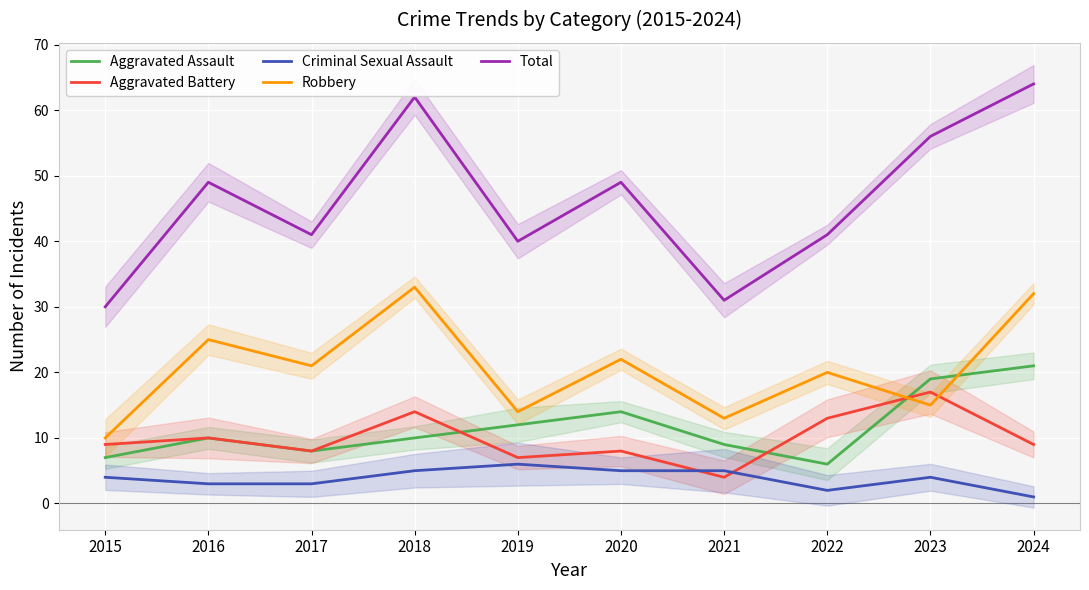

Reading right to left, extract all data points from this chart.

Aggravated Assault: 2024=21	2023=19	2022=6	2021=9	2020=14	2019=12	2018=10	2017=8	2016=10	2015=7
Aggravated Battery: 2024=9	2023=17	2022=13	2021=4	2020=8	2019=7	2018=14	2017=8	2016=10	2015=9
Criminal Sexual Assault: 2024=1	2023=4	2022=2	2021=5	2020=5	2019=6	2018=5	2017=3	2016=3	2015=4
Robbery: 2024=32	2023=15	2022=20	2021=13	2020=22	2019=14	2018=33	2017=21	2016=25	2015=10
Total: 2024=64	2023=56	2022=41	2021=31	2020=49	2019=40	2018=62	2017=41	2016=49	2015=30